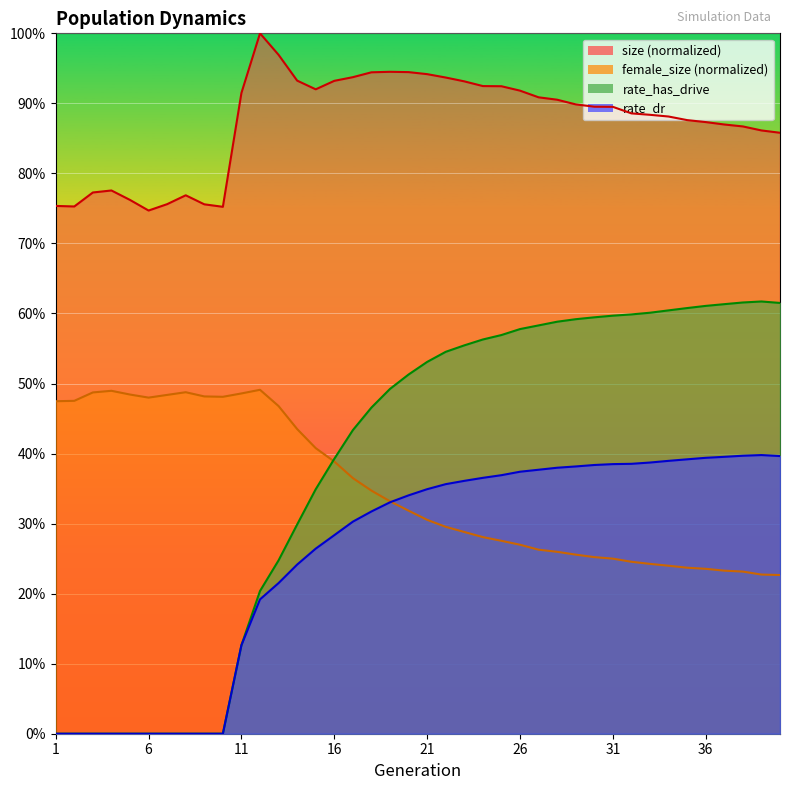

True or false: rate_has_drive and size cross at least once.

False